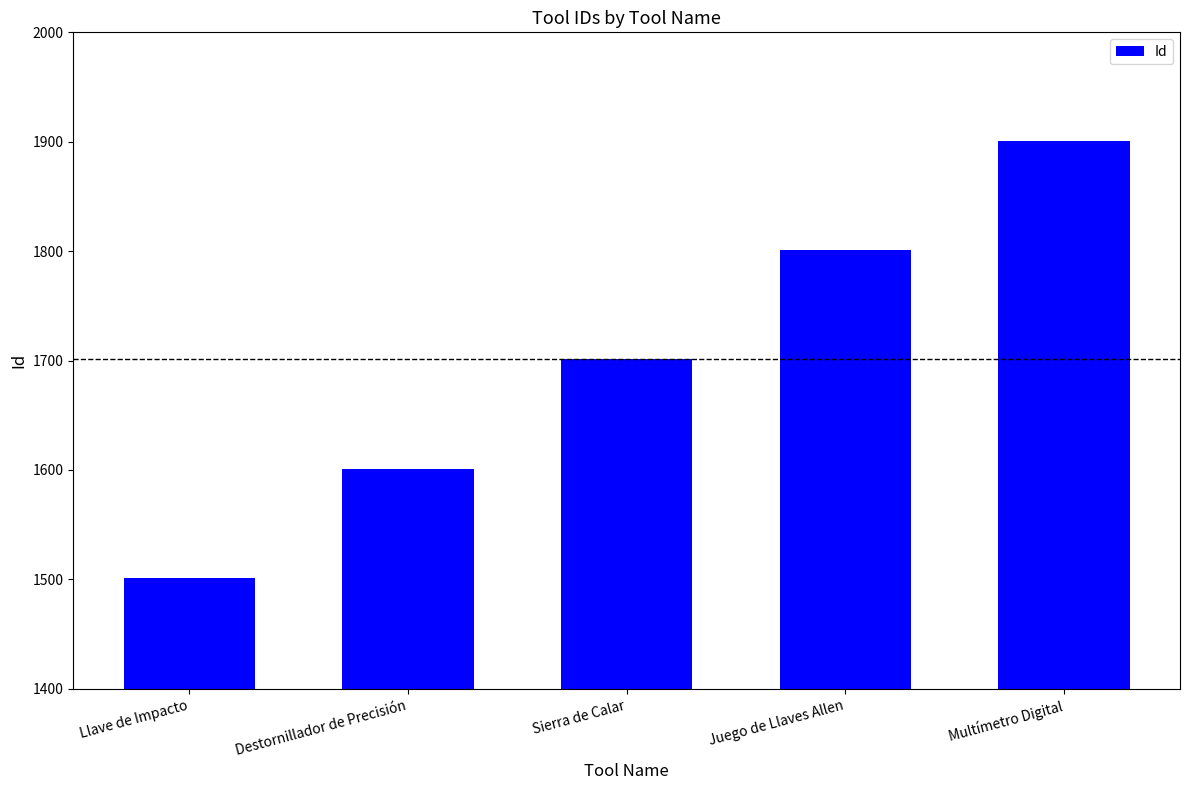

What is the approximate value at Multímetro Digital, to the nearest 50?

1900